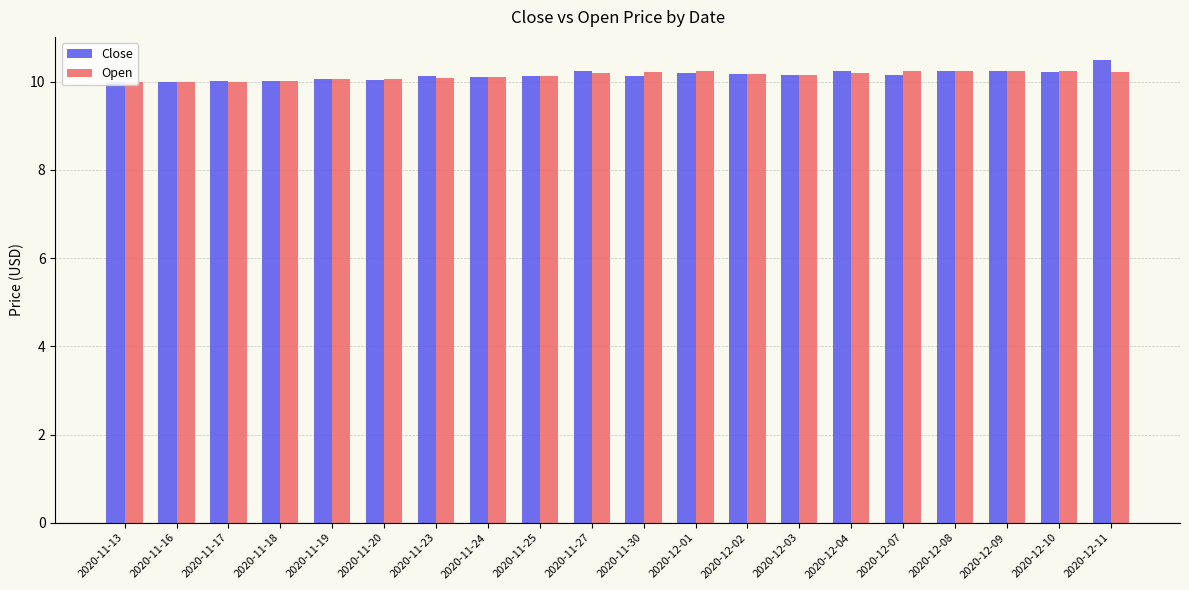

List the series in order of their peak value, lowest first.

Open, Close